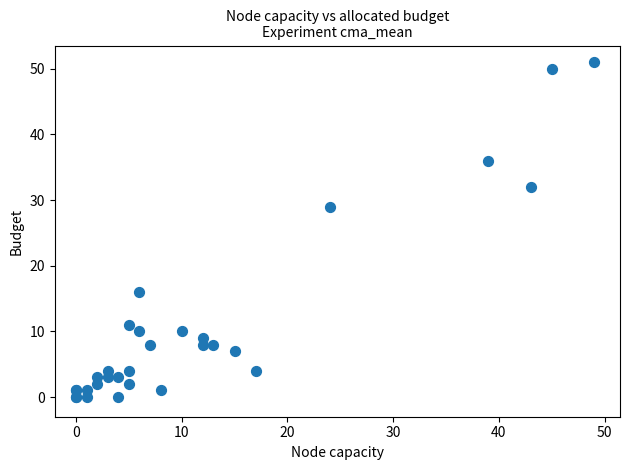

What Y value in the scatter plot is closest to 25?

29